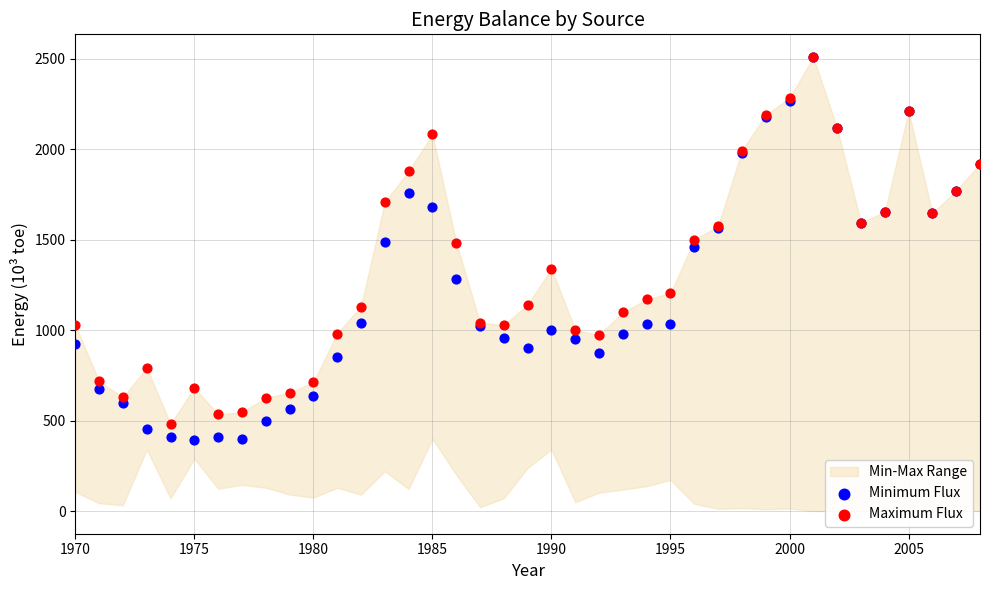

Which series reaches the maximum Y coordinate?

Minimum Flux